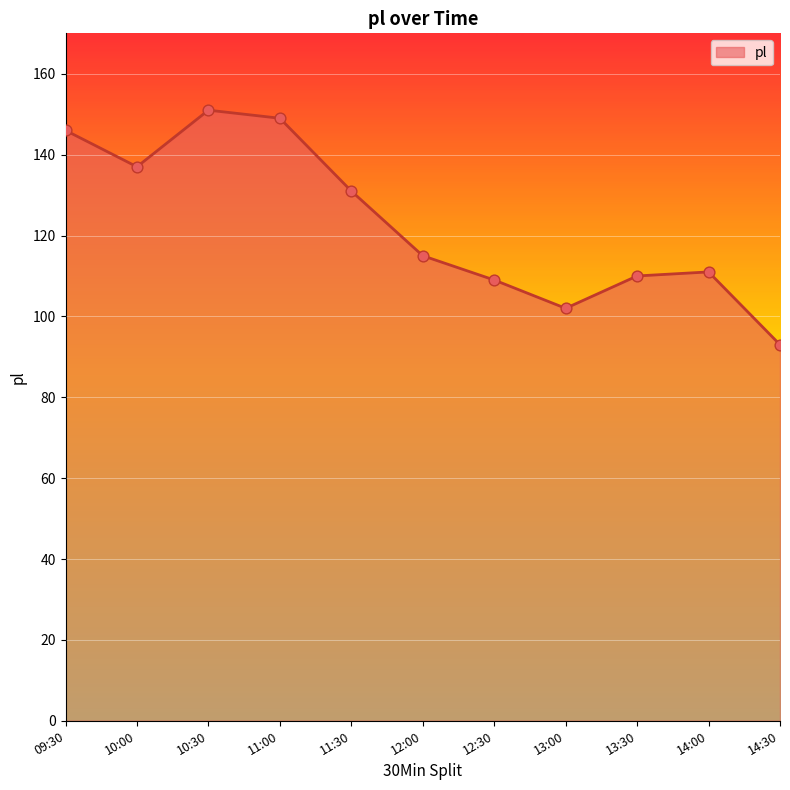

Which has a higher value, 13:30 or 11:30?

11:30